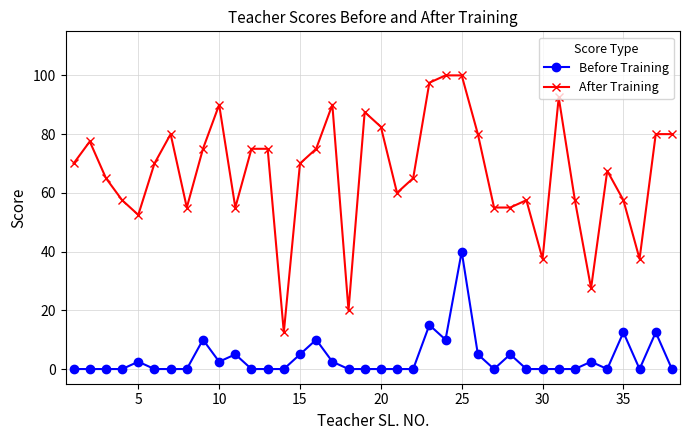

True or false: After Training and Before Training intersect in this chart.

False